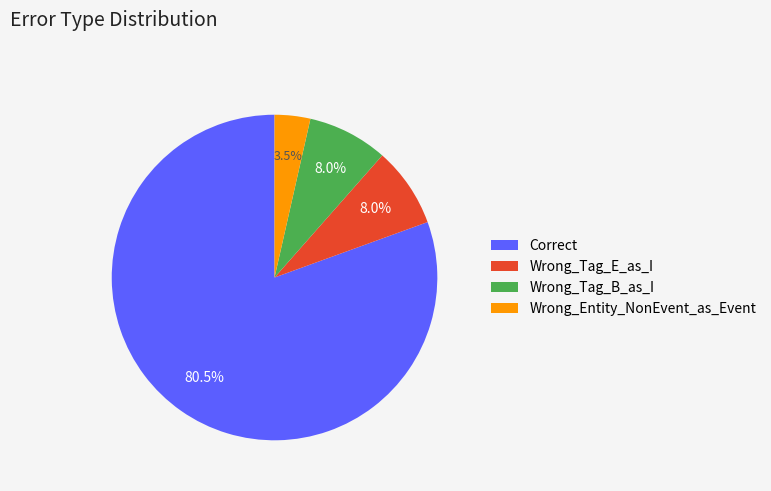

Is the sum of Wrong_Entity_NonEvent_as_Event and Wrong_Tag_E_as_I greater than half?

No